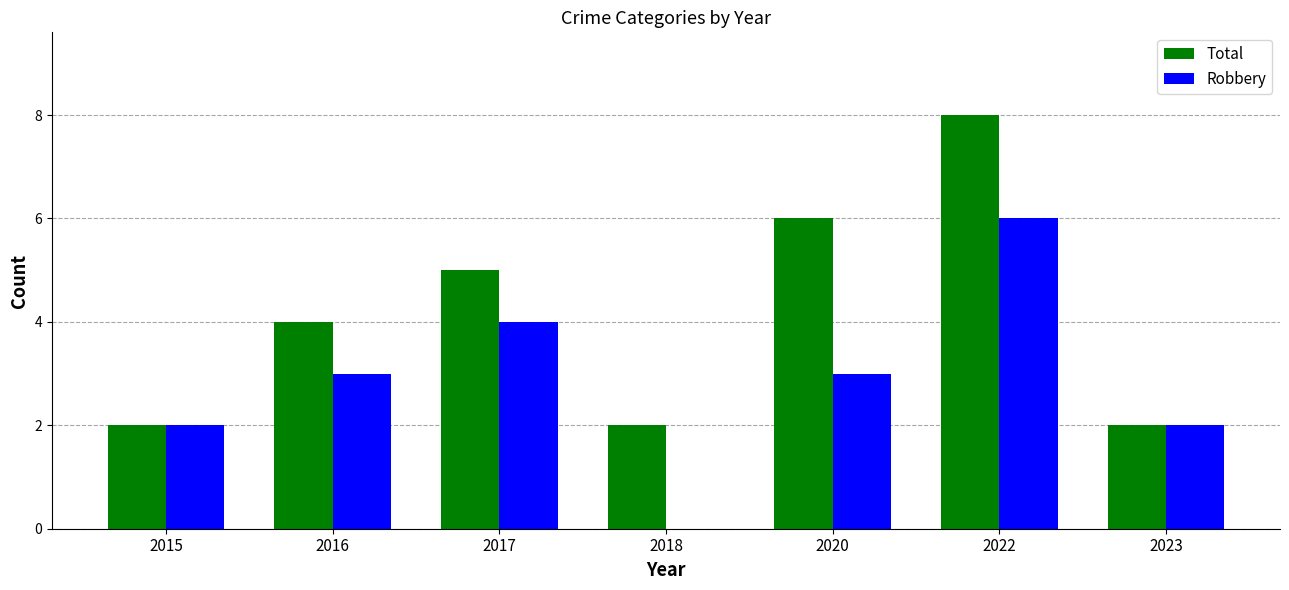

What is the sum of all Total values?

29